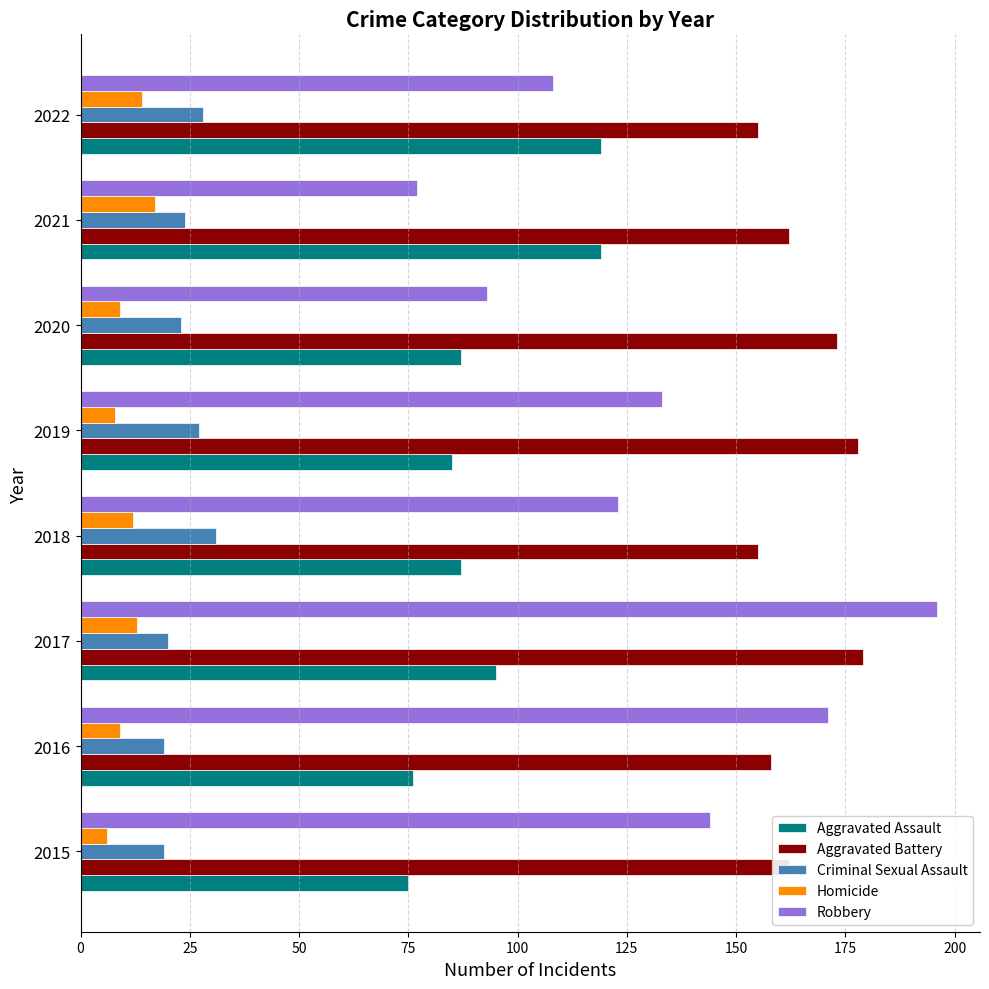

Read the Homicide value at 2015.

6